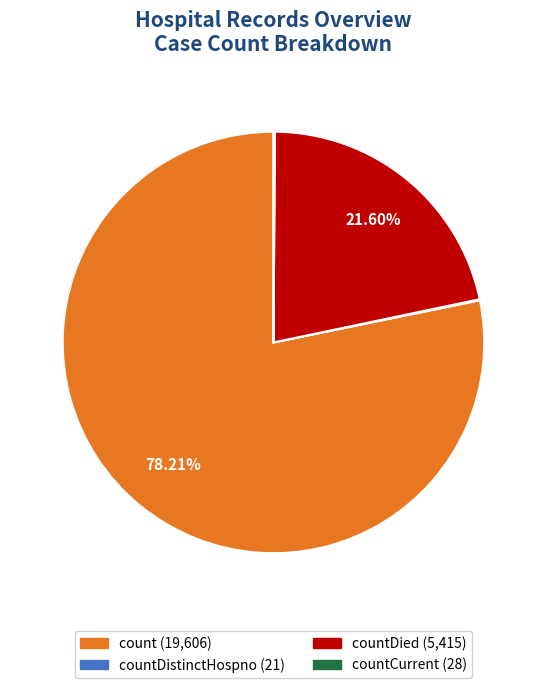

Does any single category account for the majority?

Yes